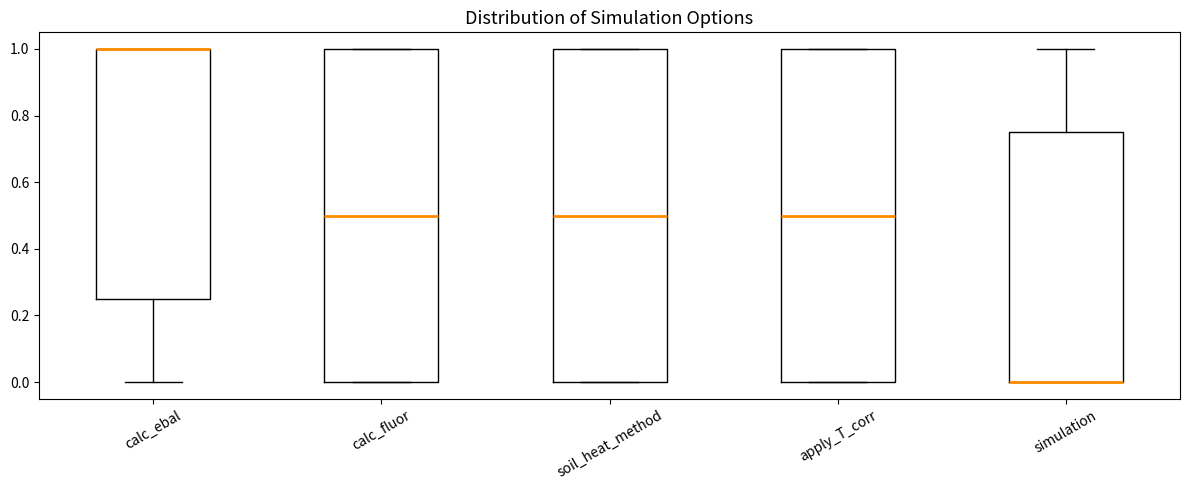

Reading left to right, read every box against the y-axis: the position of its median line, the range the box covers, and the ends of its whiskers. The values are not printed on the chart, so give them approximately, as read against the axis.

calc_ebal: median 1.00 (drawn on the box's upper edge), box 0.26 to 1.00, whiskers 0.00 to 1.00
calc_fluor: median 0.50, box 0.00 to 1.00, whiskers 0.00 to 1.00
soil_heat_method: median 0.50, box 0.00 to 1.00, whiskers 0.00 to 1.00
apply_T_corr: median 0.50, box 0.00 to 1.00, whiskers 0.00 to 1.00
simulation: median 0.00 (drawn on the box's lower edge), box 0.00 to 0.76, whiskers 0.00 to 1.00